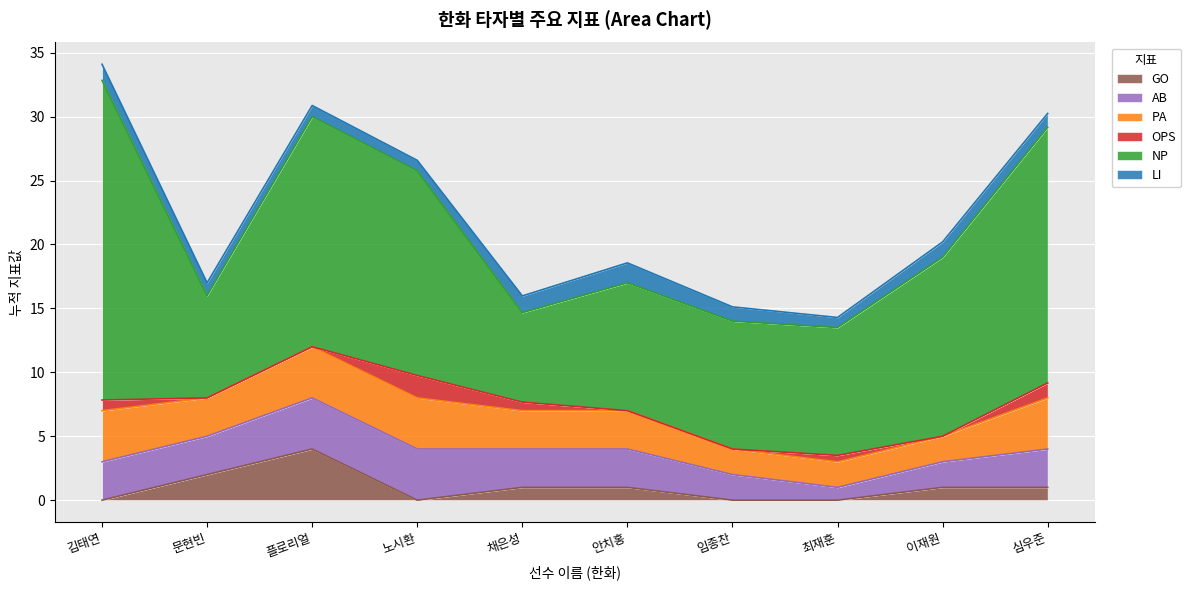

What is the average value of the LI series?

1.1